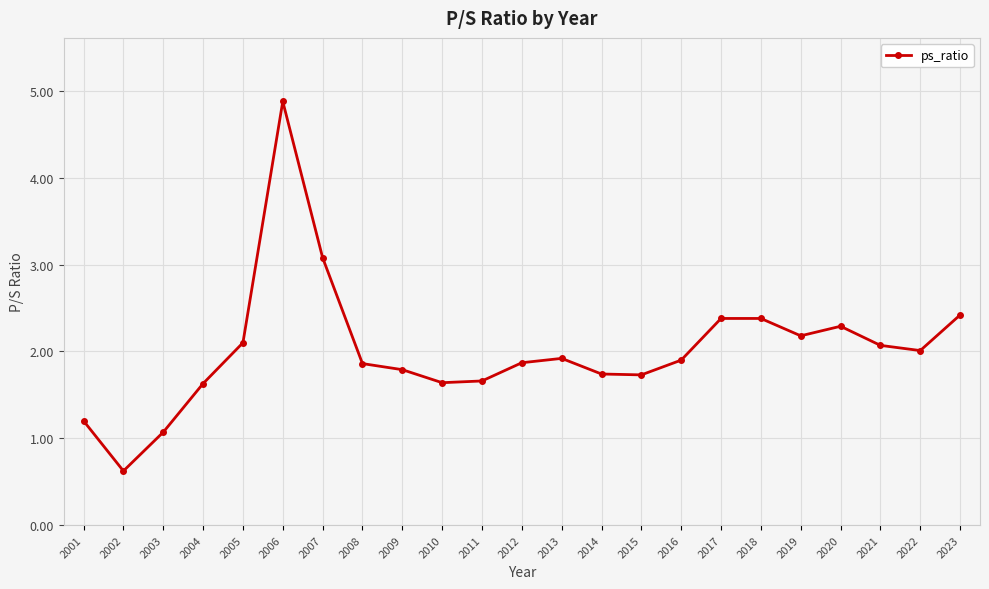

Is it true that the value at 2009 is 2.6?

False